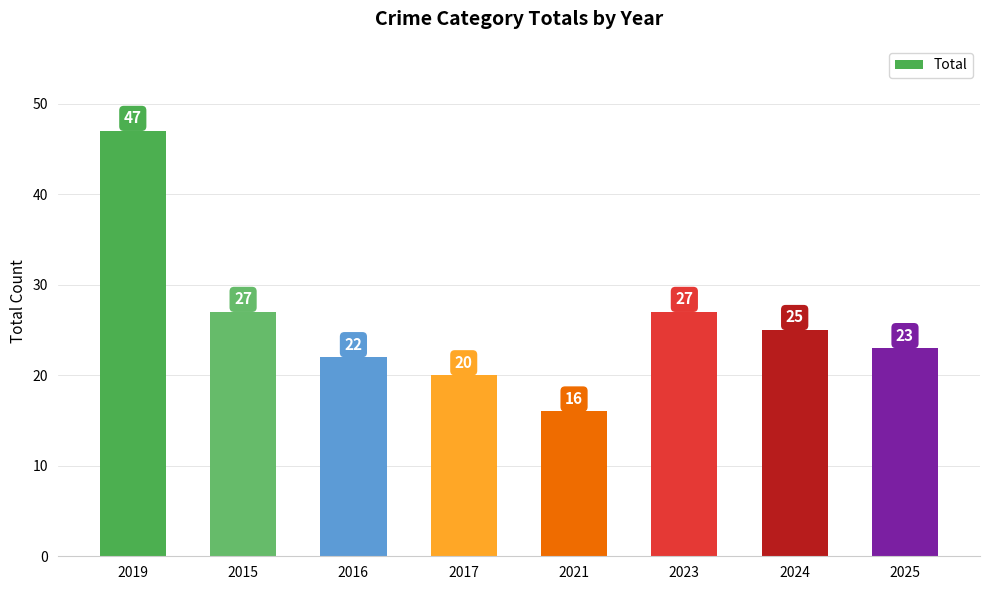

What is the minimum value shown in the chart?

16